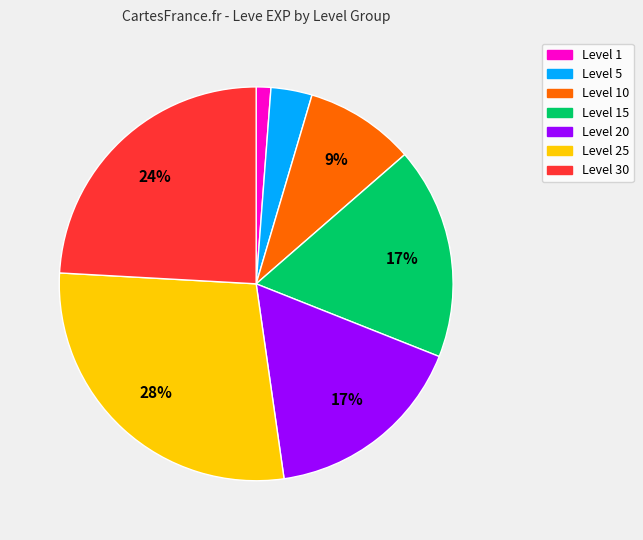

How many segments does this pie chart have?

7